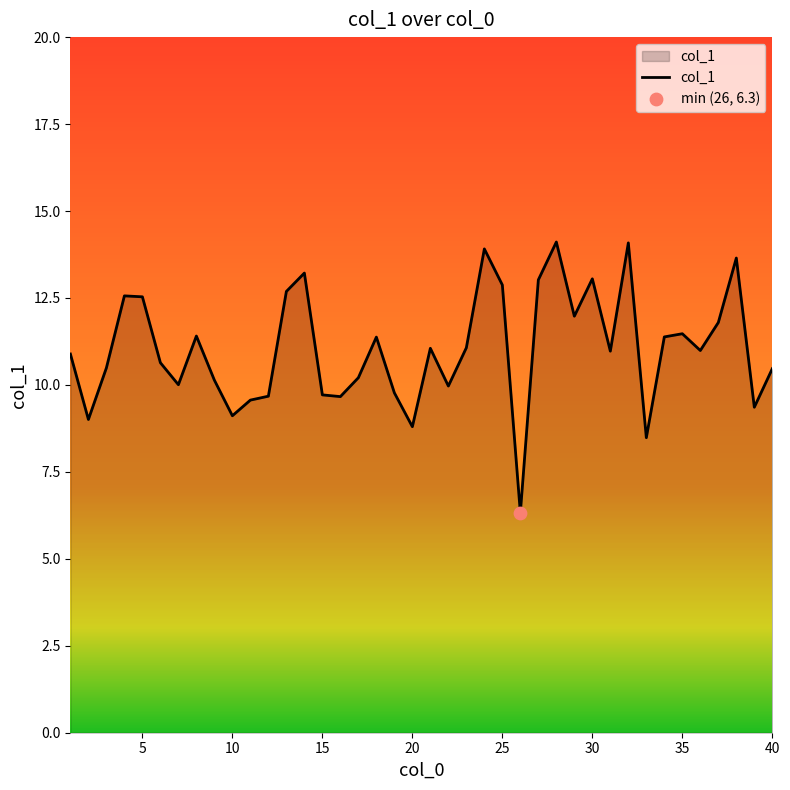

What is the smallest value displayed?

6.3